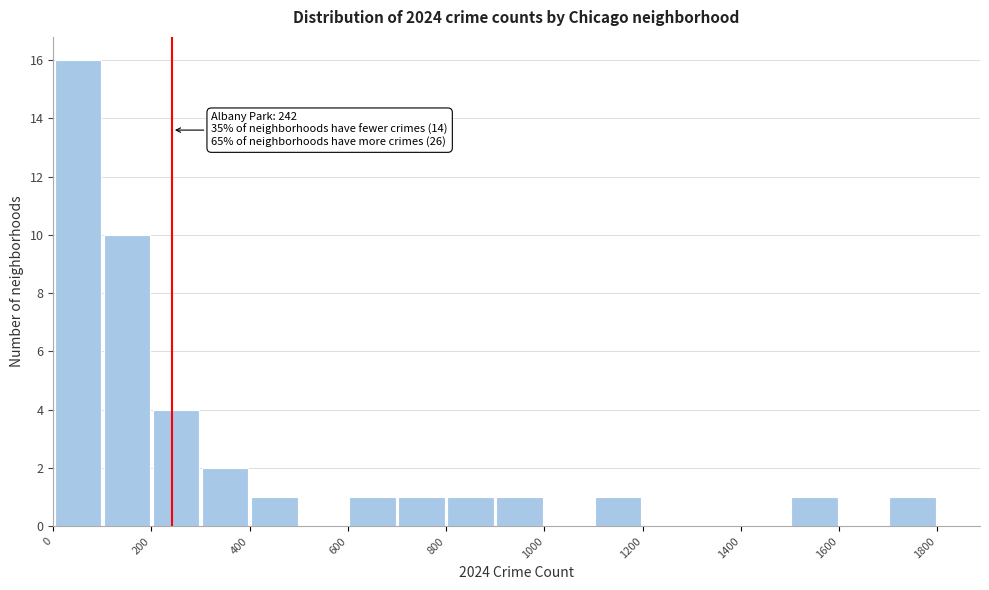

Over which range of the x-axis is the bar tallest?

0 to 100